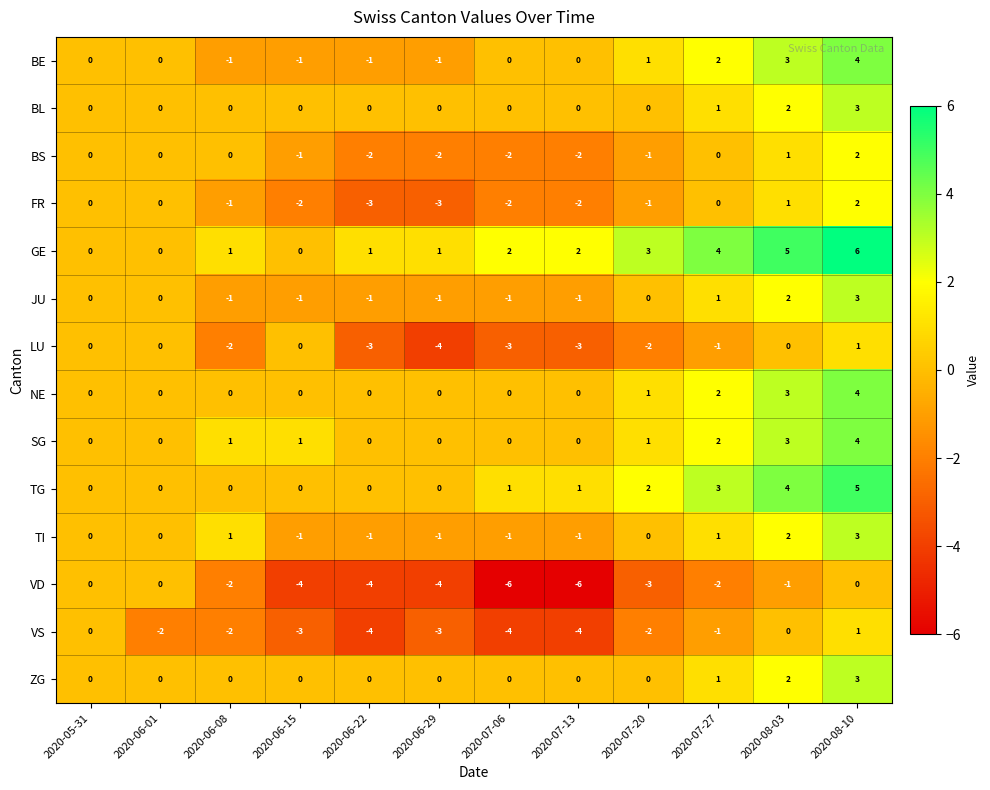

How many distinct data groups are displayed?

14